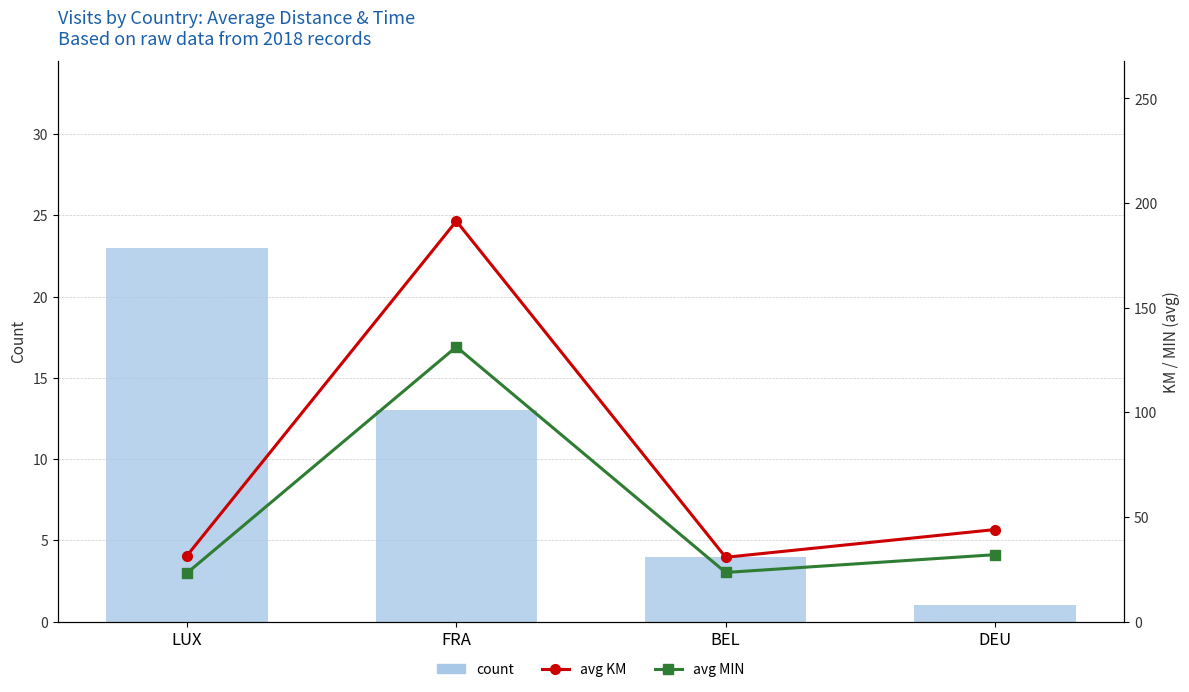

What are all the series names shown in the legend?

count, avg KM, avg MIN